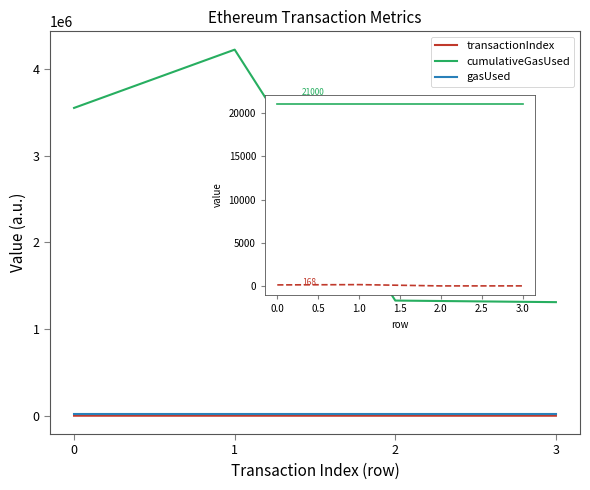

What is the value of the gasUsed point at the 2nd from the left?

21000